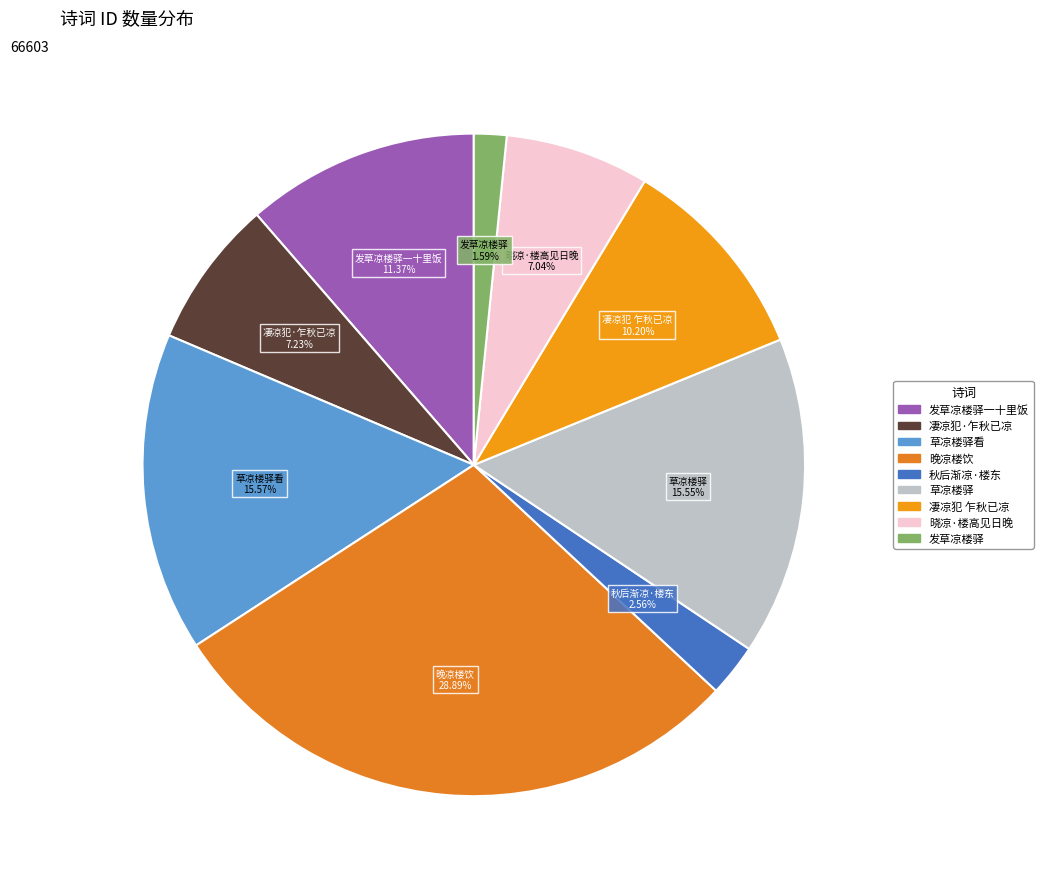

How many slices are in this pie chart?

9